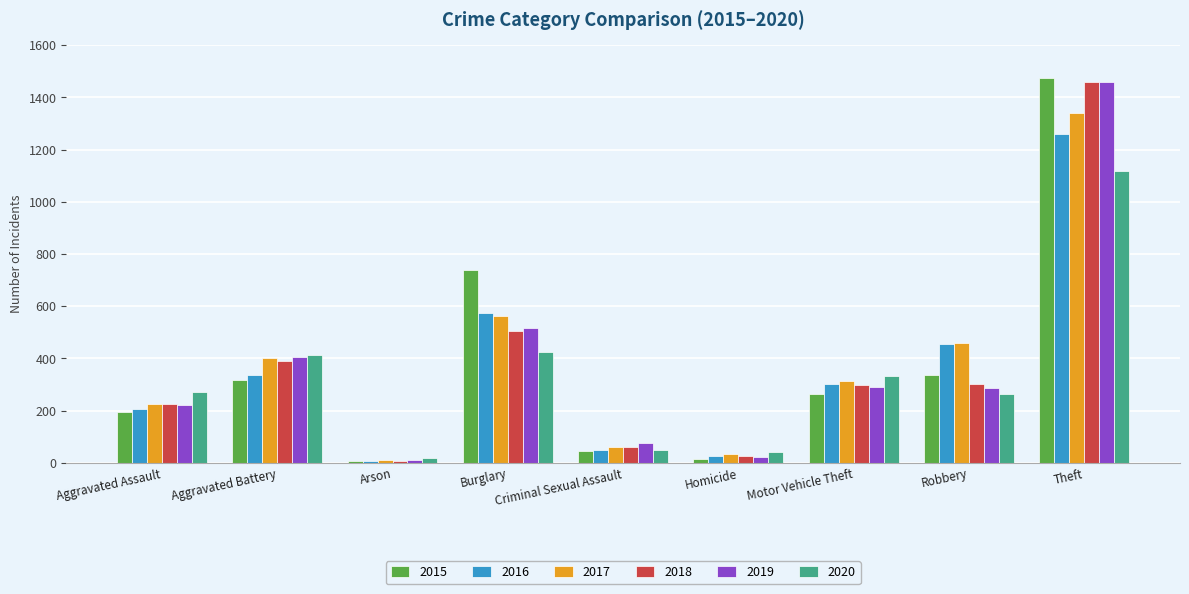

Which series has the widest spread of values?

2015